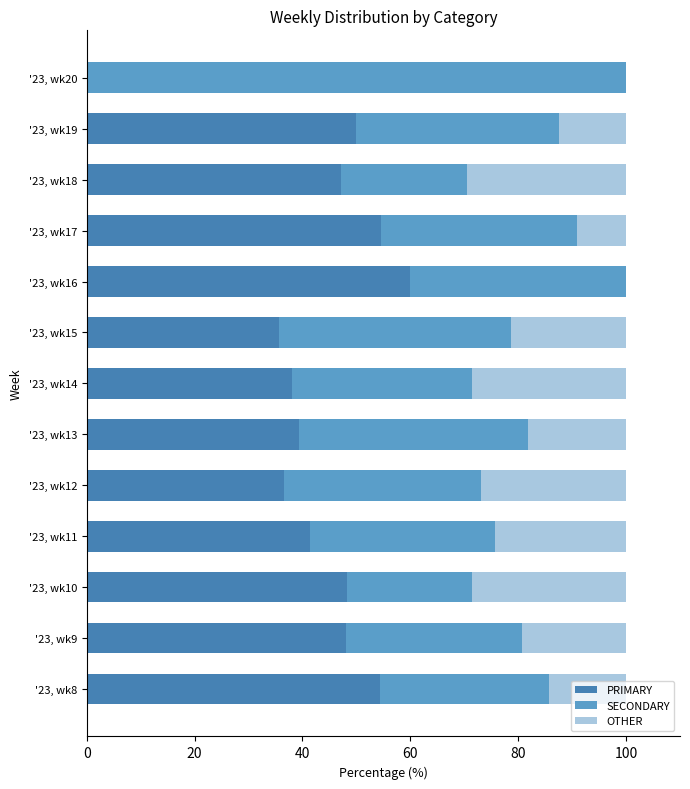

Count the number of data series in this chart.

3